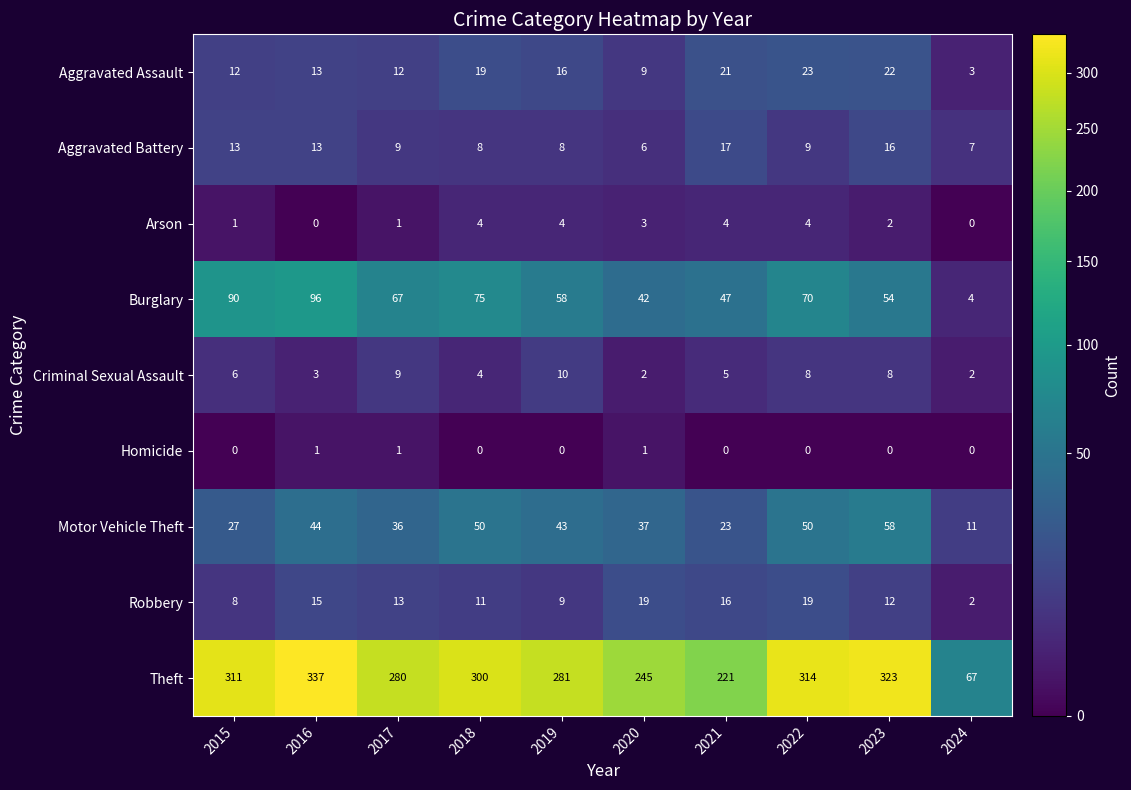

Between 2016 and 2022, which series saw the biggest shift?

Burglary